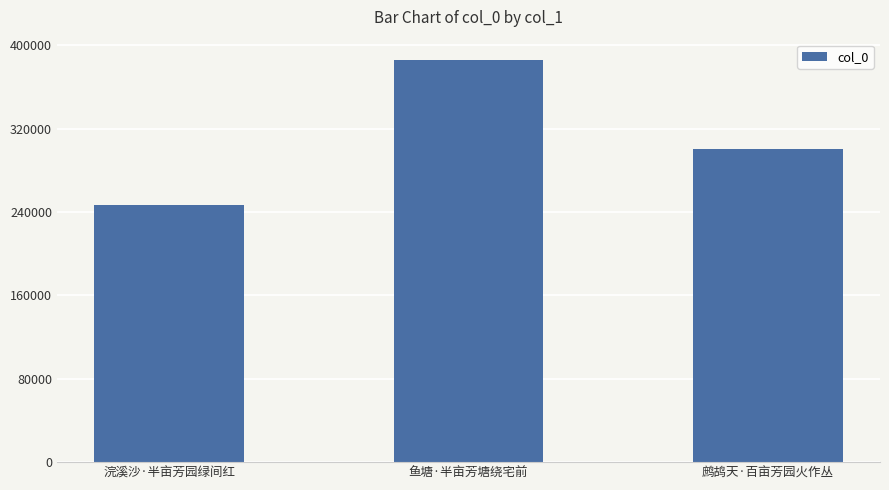

What is the difference between the values at 鱼塘·半亩芳塘绕宅前 and 鹧鸪天·百亩芳园火作丛?

85829